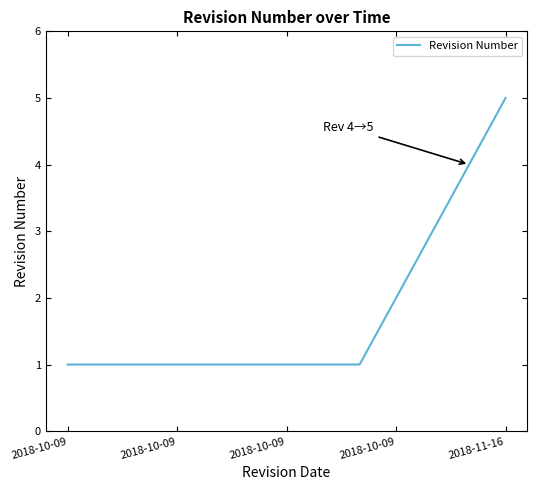

What is the greatest value displayed?

5